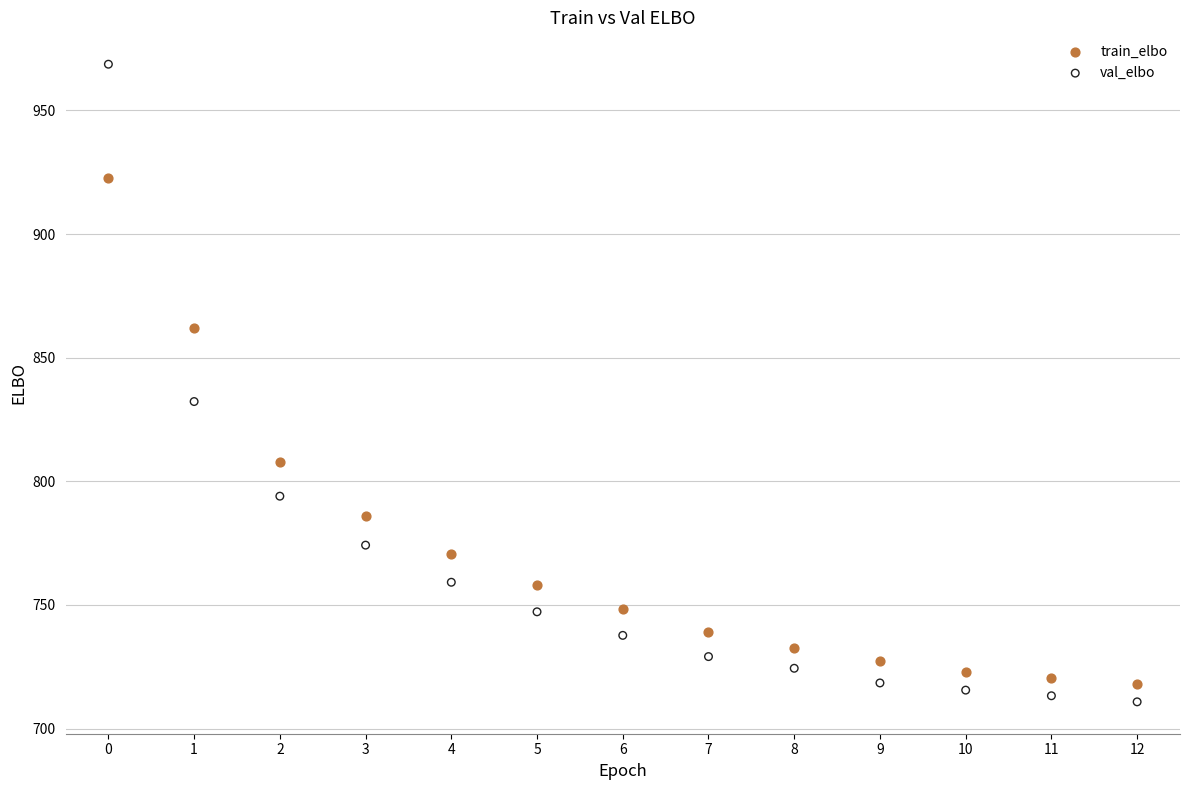

Which series contains the highest Y value?

val_elbo